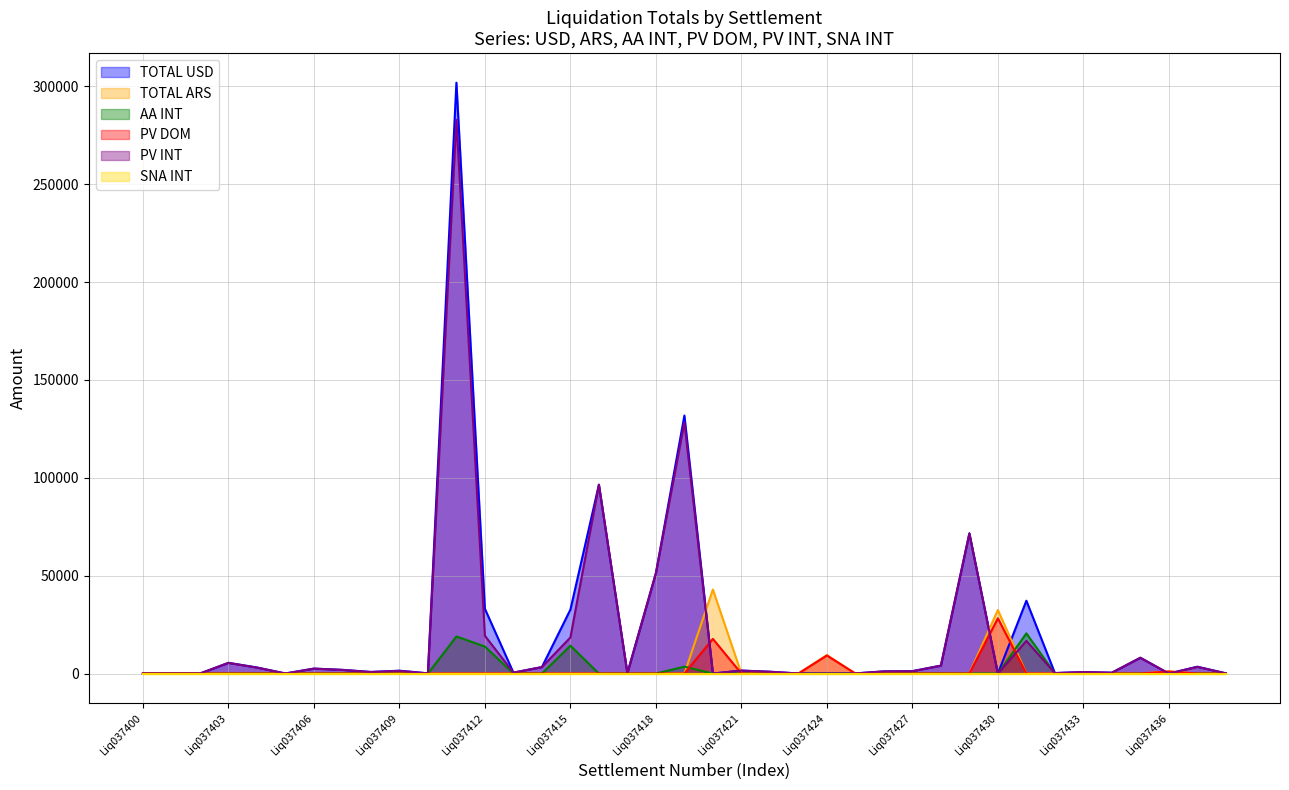

Where is the first local minimum for TOTAL USD?

Liq037405